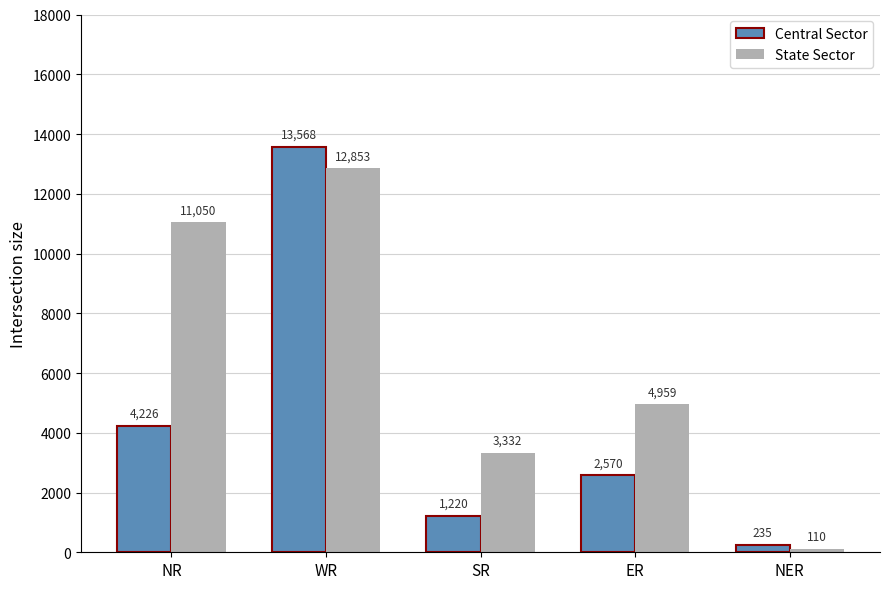

What are all the series names shown in the legend?

Central Sector, State Sector